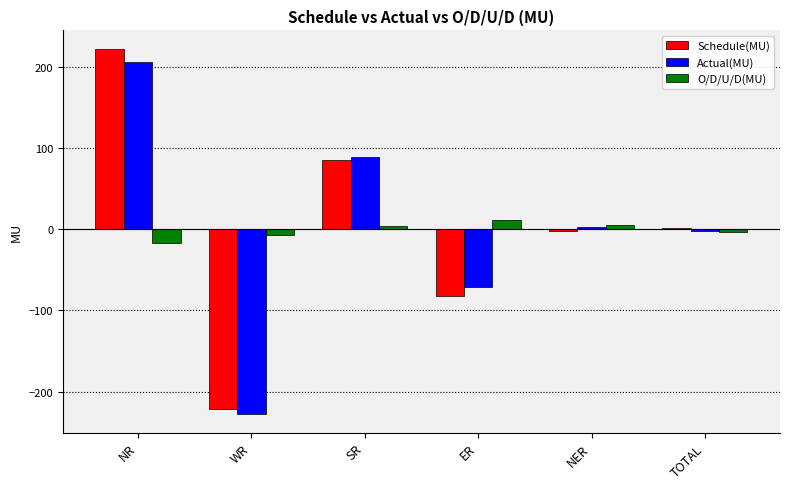

How many bars are there in total?

18